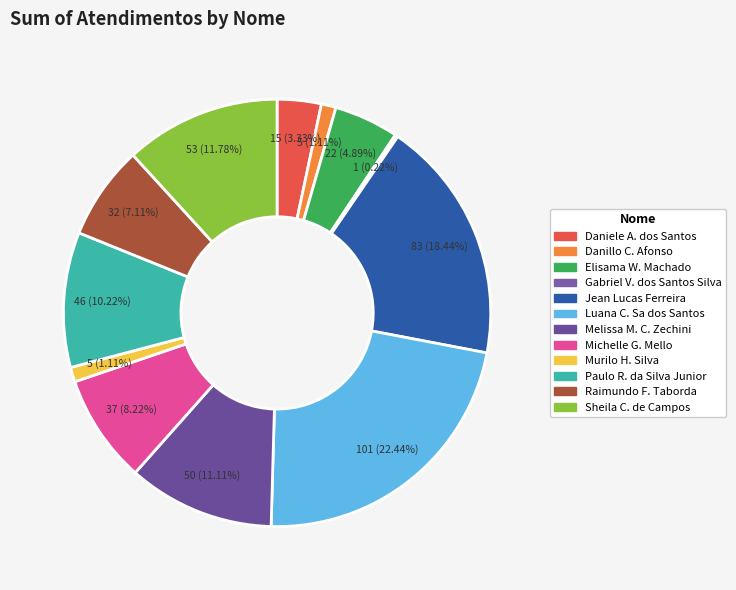

Count the number of slices in the pie.

12